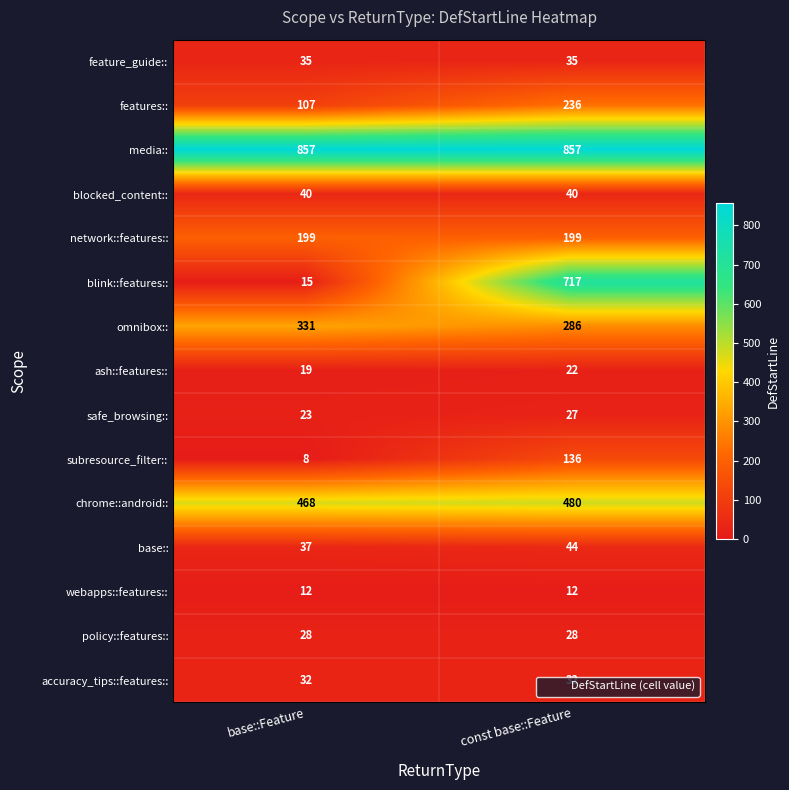

The network::features:: series shows 264 at const base::Feature. True or false?

False